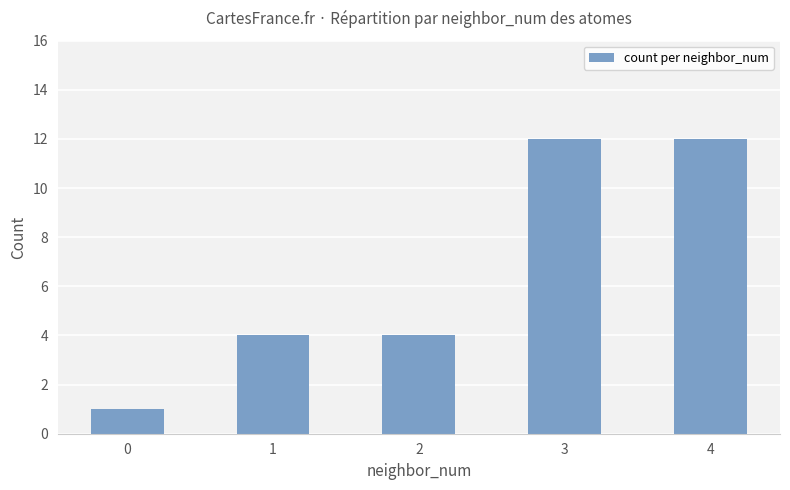

Is it true that the value at 2 is 3?

False